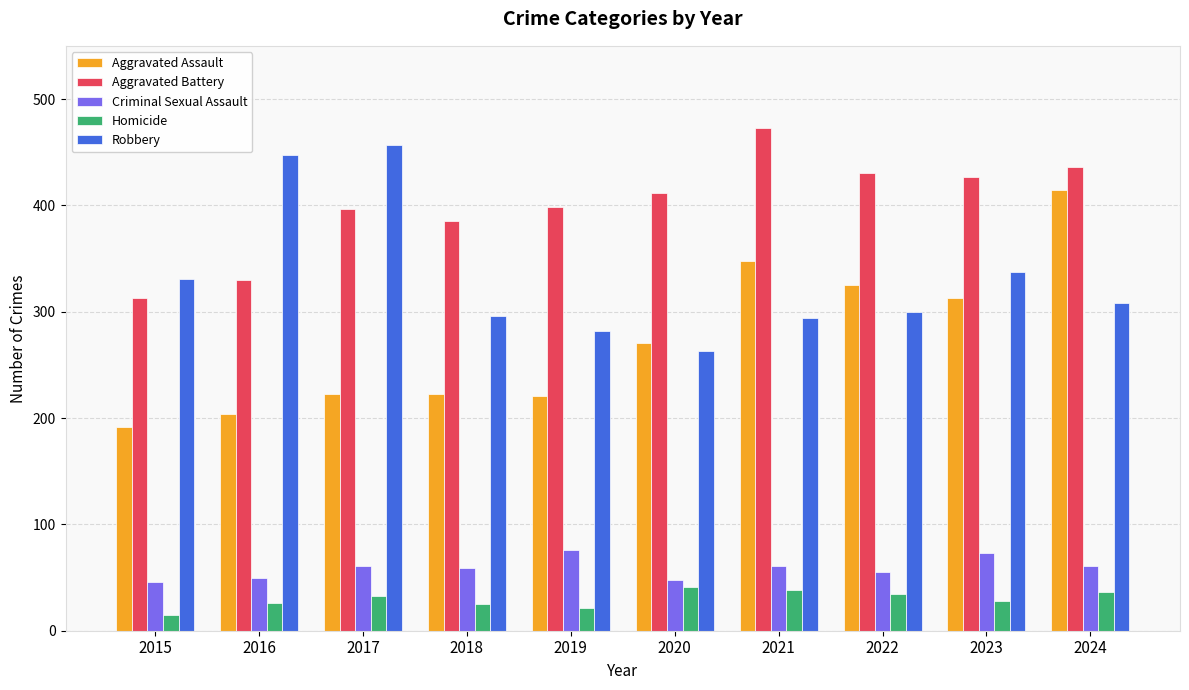

What is the value of the Aggravated Battery bar at the 5th from the left?

398